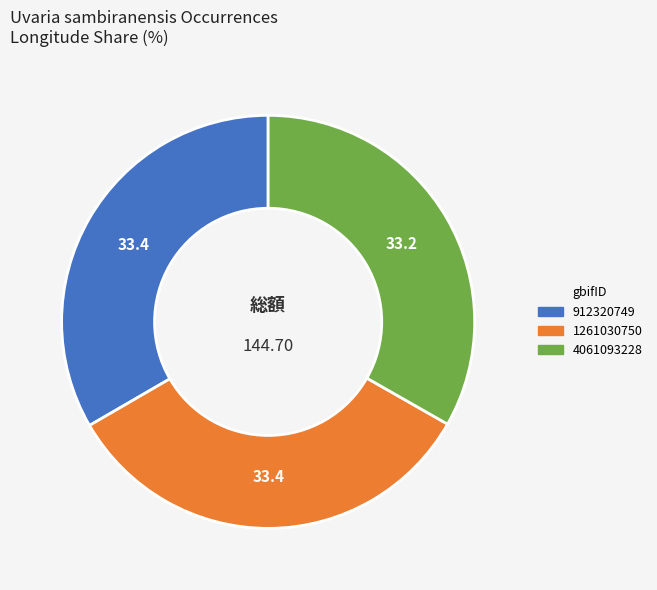

How many segments does this pie chart have?

3